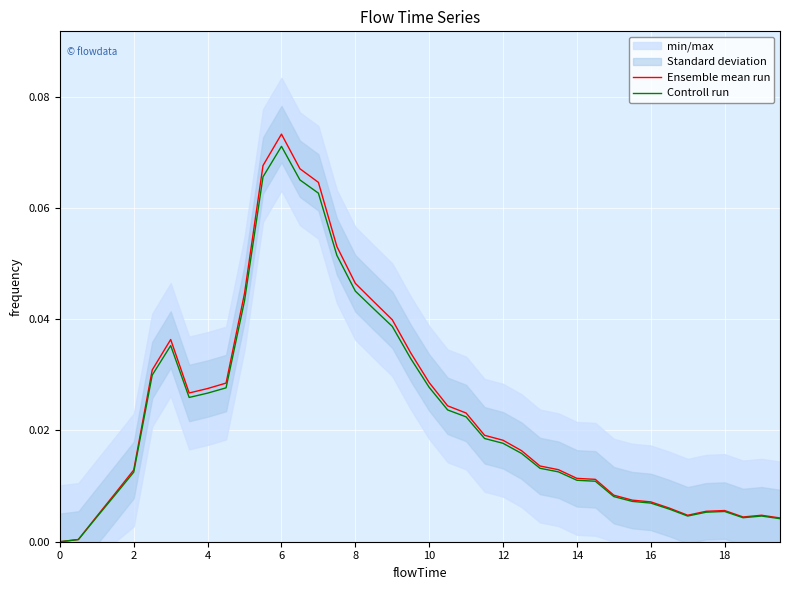

How many interior local valleys does the Ensemble mean run series have?

3